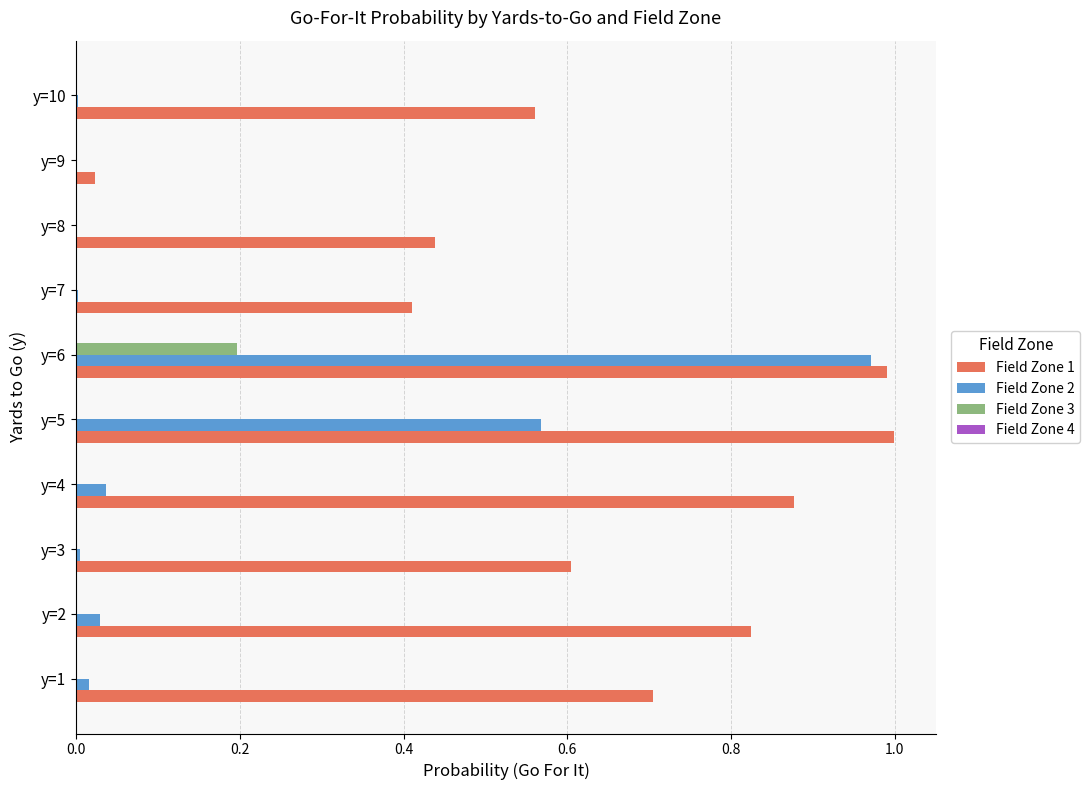

Which category has the highest value in the Field Zone 3 series?

y=6